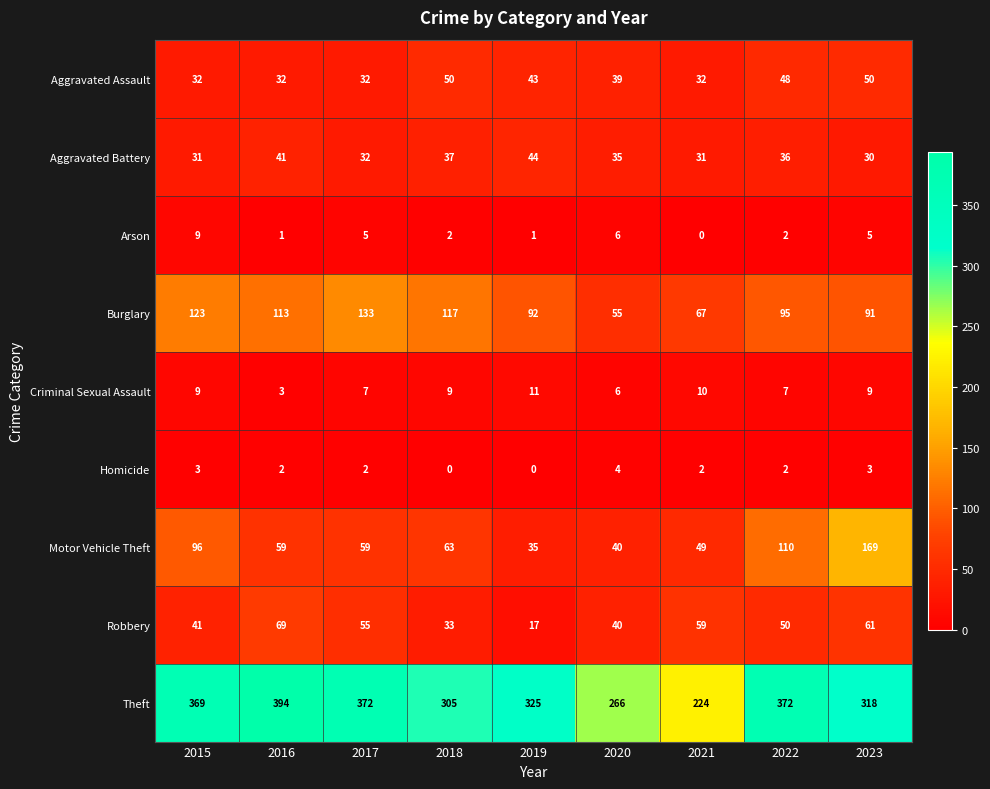

How many distinct data groups are displayed?

9